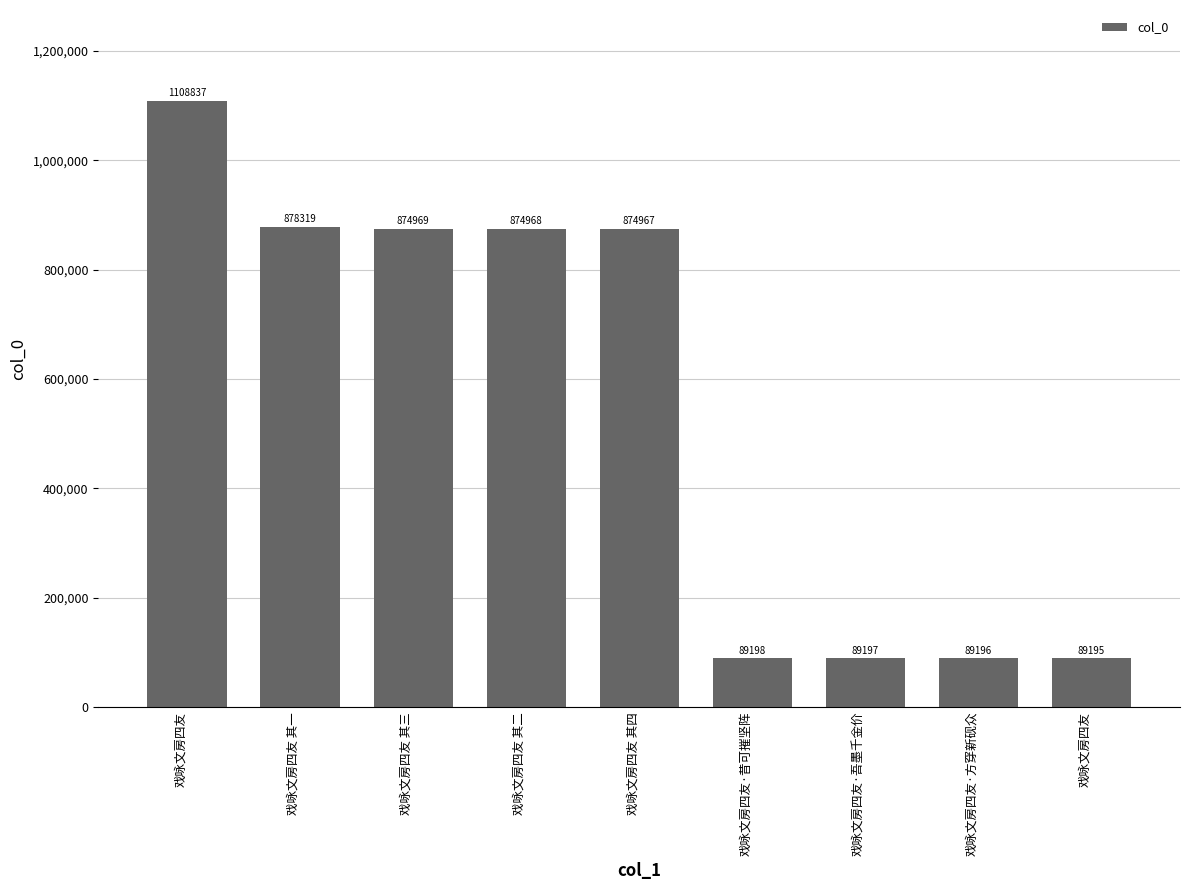

List the labels in order of value, smallest first.

戏咏文房四友, 戏咏文房四友·方穿新砚众, 戏咏文房四友·吾墨千金价, 戏咏文房四友·昔可摧坚阵, 戏咏文房四友 其四, 戏咏文房四友 其二, 戏咏文房四友 其三, 戏咏文房四友 其一, 戏咏文房四友